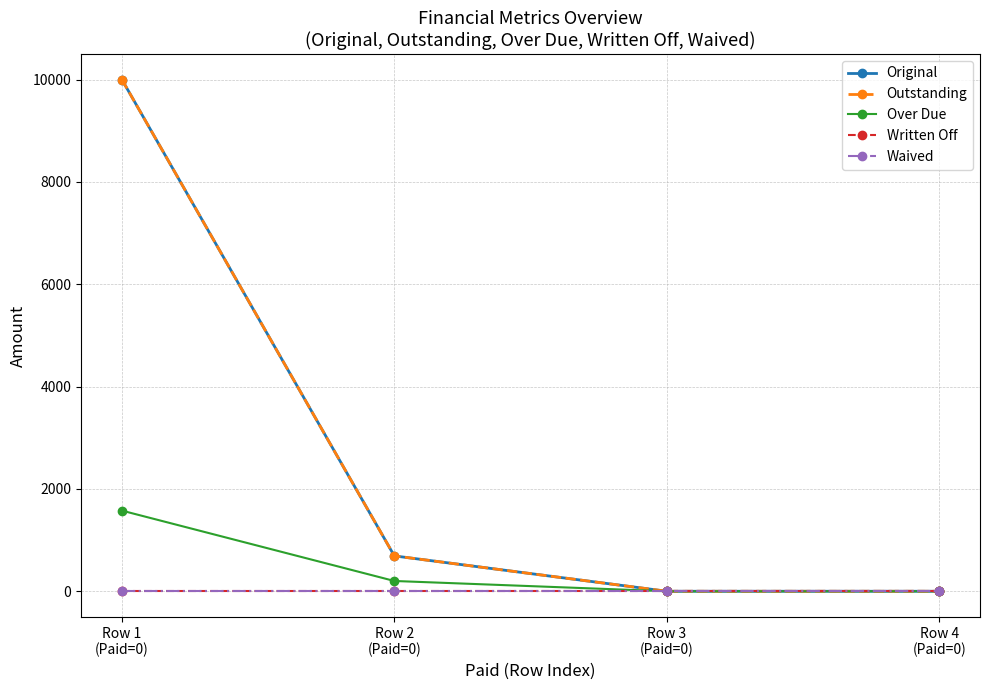

Which category has the lowest value across all series?

Row 3
(Paid=0)